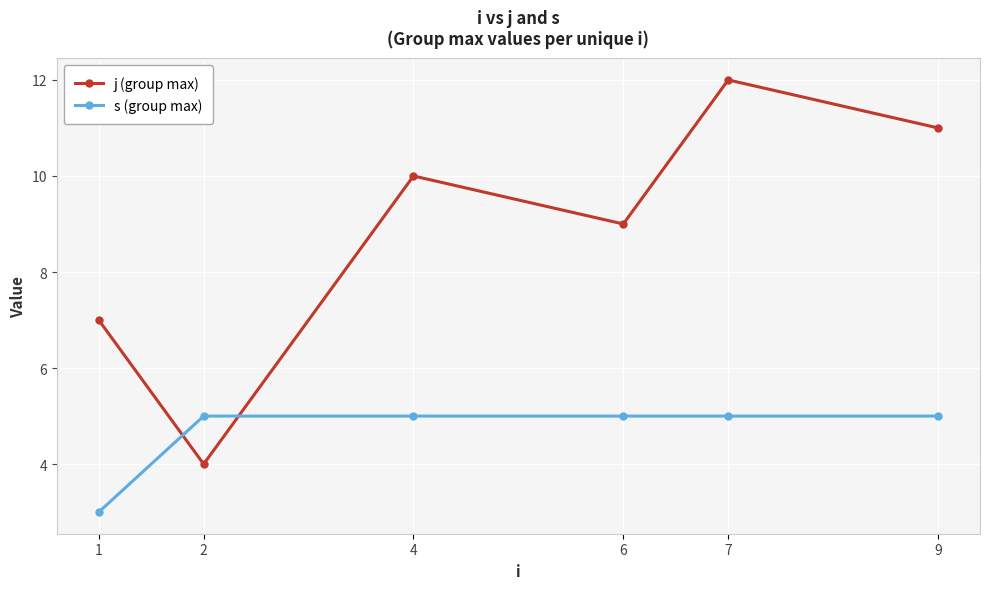

What is the sum of the s (group max) values at 1 and 7?

8